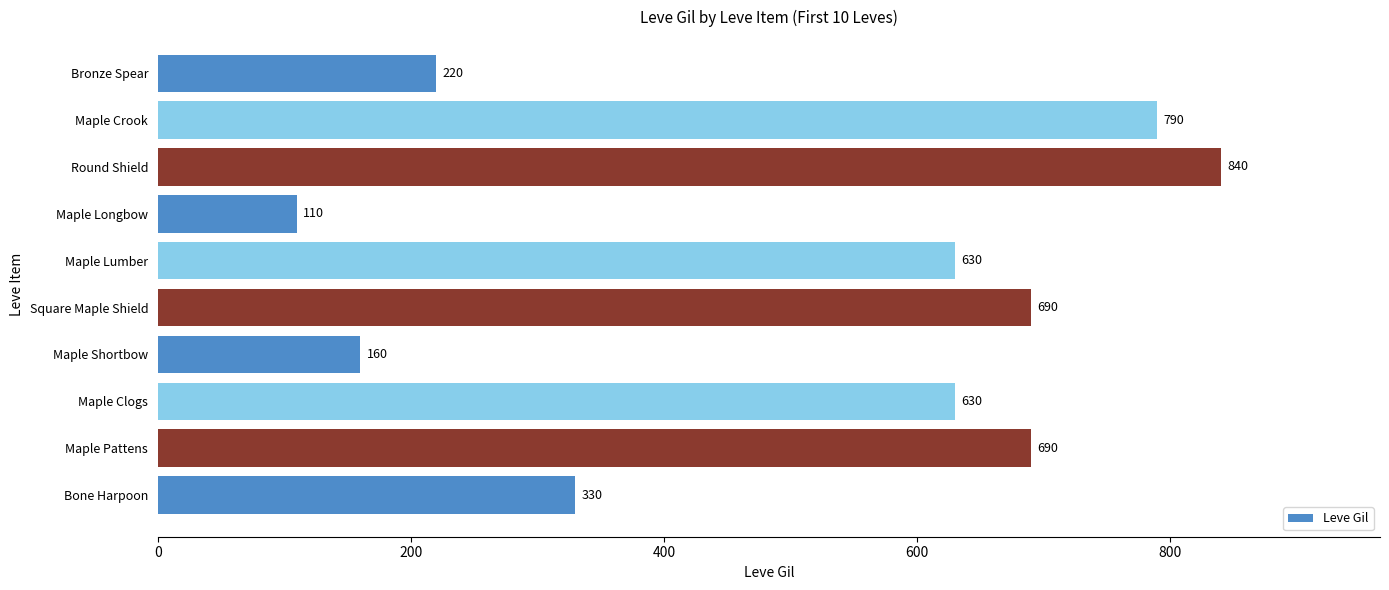

Reading bottom to top, list all the values displayed in this chart.

330	690	630	160	690	630	110	840	790	220